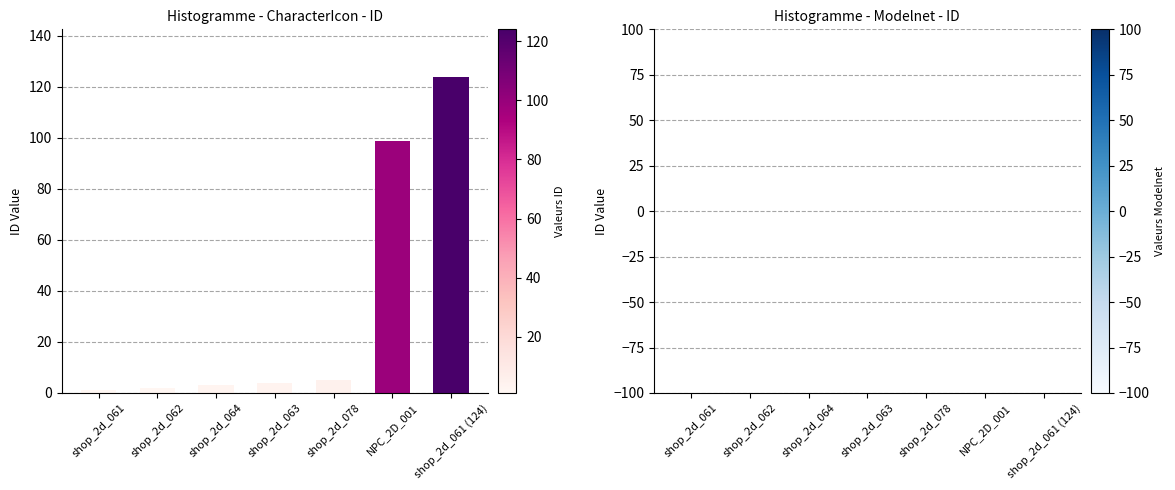

Reading left to right, transcribe all the data shown in this chart.

1	2	3	4	5	99	124